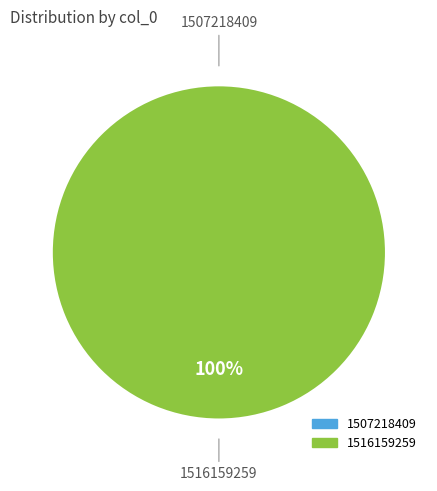

What percentage is the 1516159259 slice, to the nearest percent?

100%